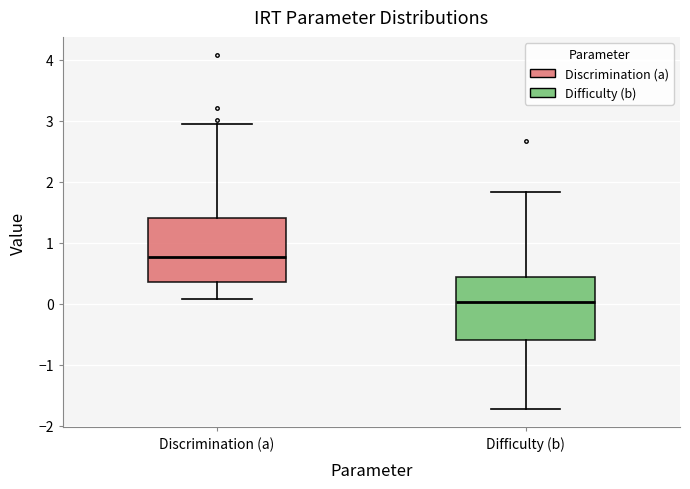

Reading left to right, transcribe this box plot: for each box, give where its median line is, the range the box spans, and where its two whiskers end, as read against the y-axis. The values are not printed on the chart, so give them approximately, as read against the axis.

Discrimination (a): median 0.8, box 0.4 to 1.4, whiskers 0.1 to 3.0
Difficulty (b): median 0.0, box -0.6 to 0.4, whiskers -1.7 to 1.8